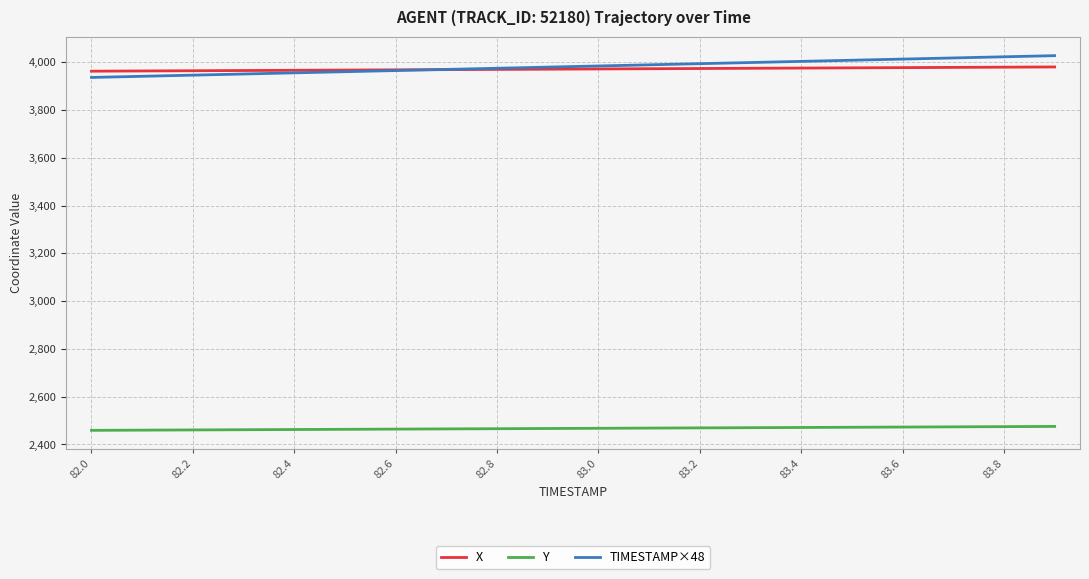

Which series has the widest spread of values?

TIMESTAMP×48